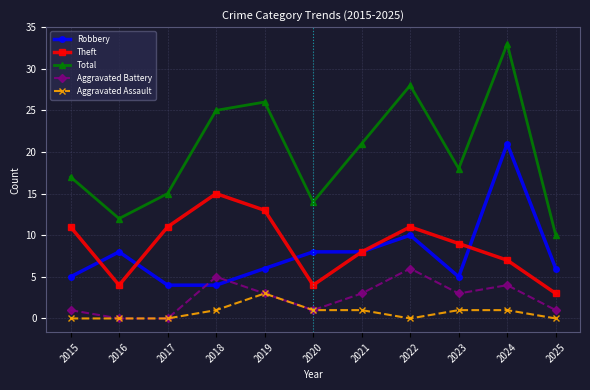

Which series has the widest spread of values?

Total